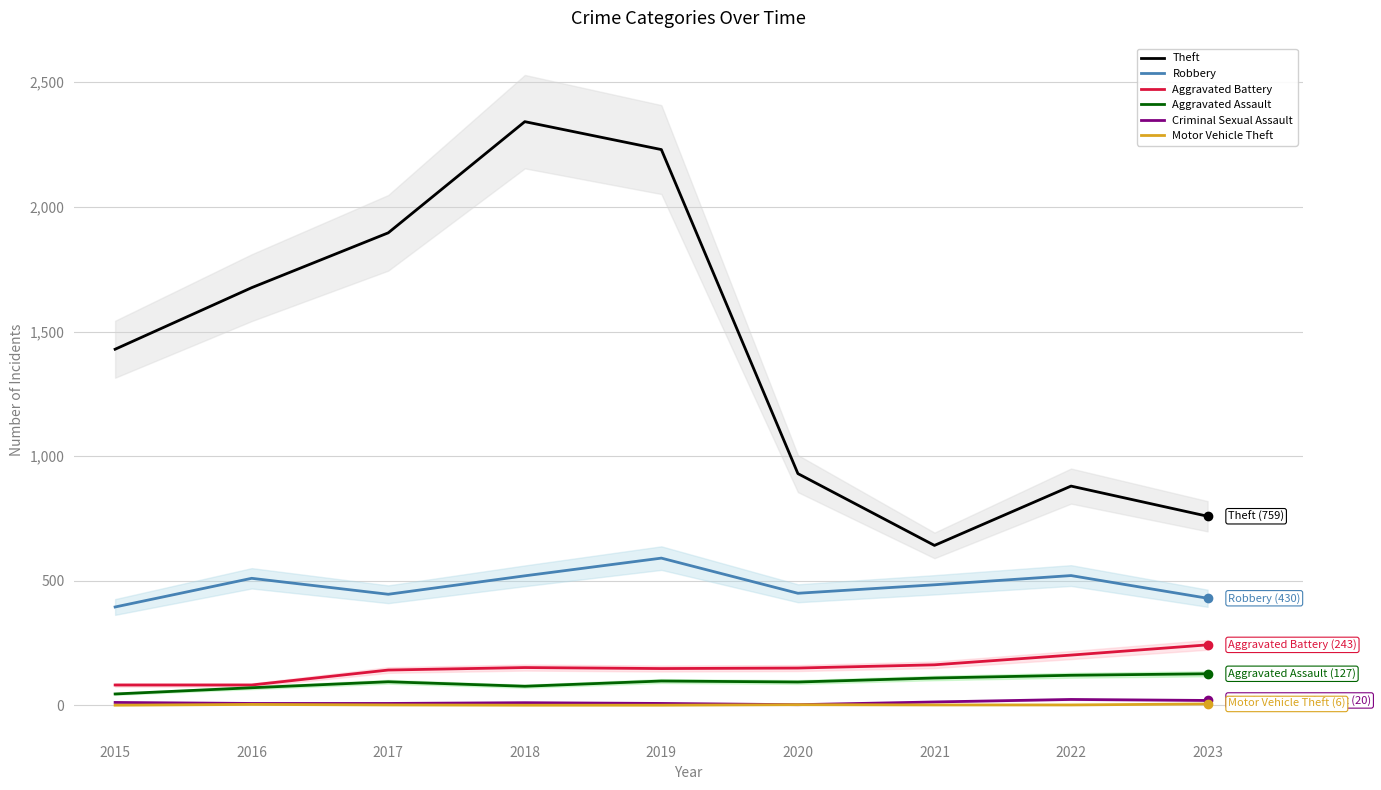

At which category is the sum across all series the highest?

2018